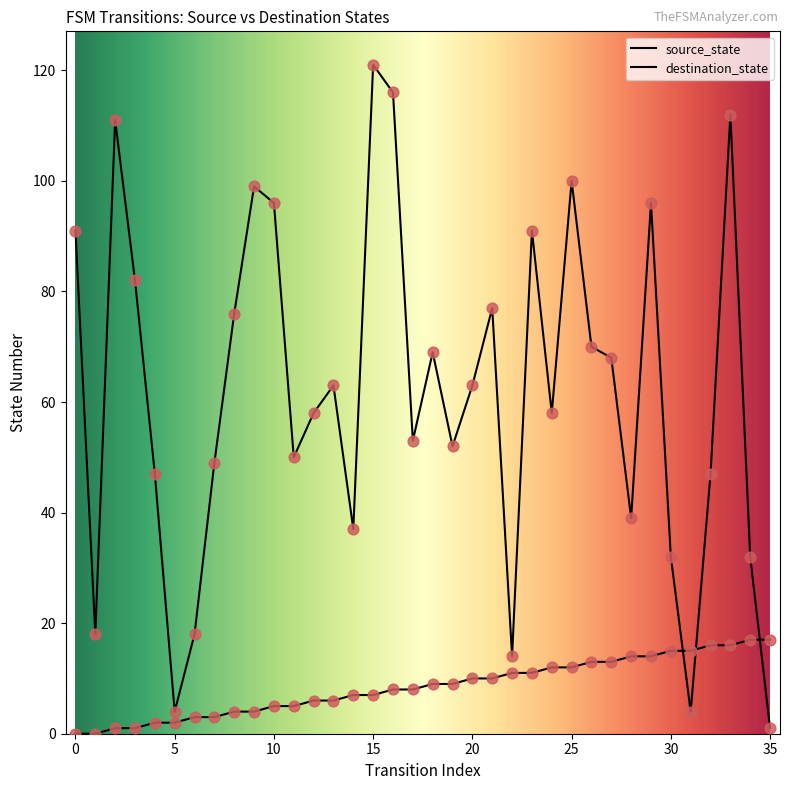

At how many categories does at least one series exceed 7?

35